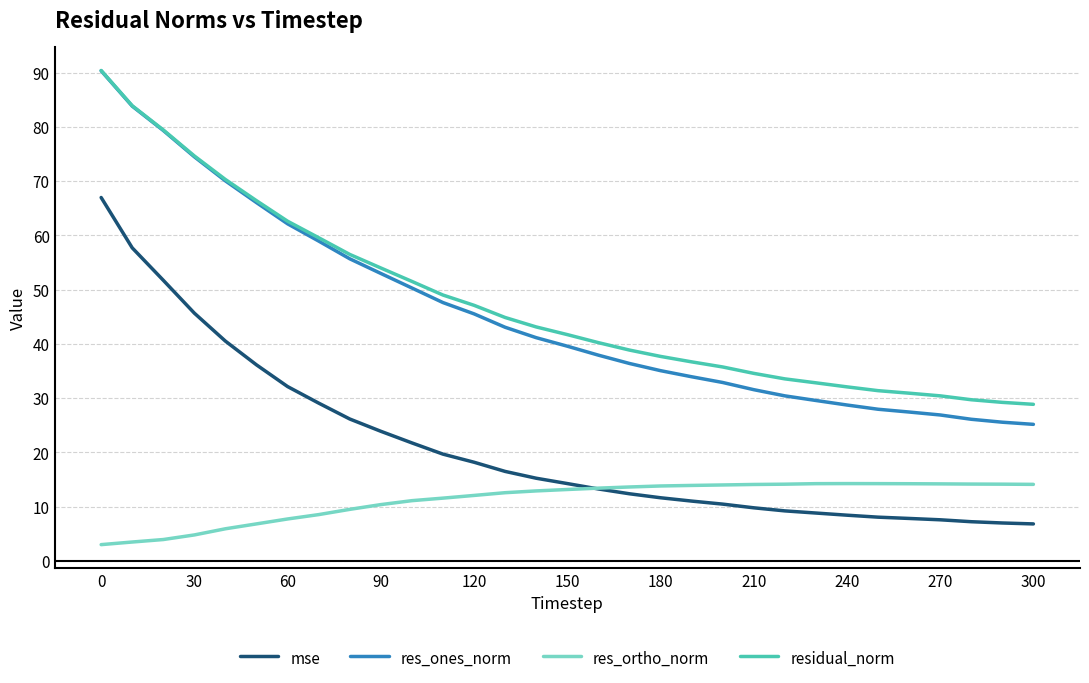

Which series has the widest spread of values?

res_ones_norm